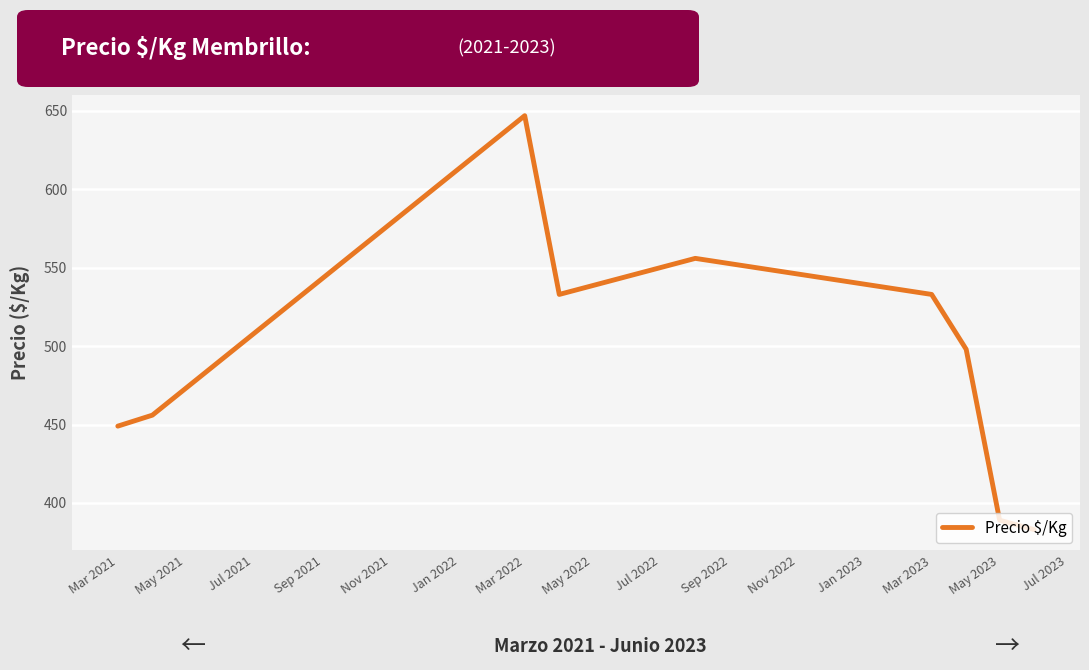

What is the smallest value displayed?

383